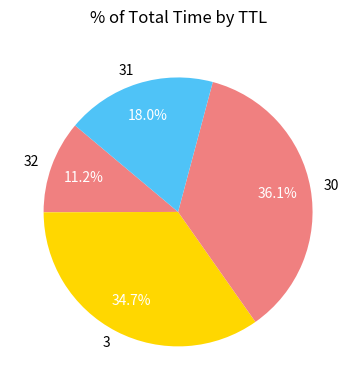

Combined, do 31 and 32 account for over 50%?

No